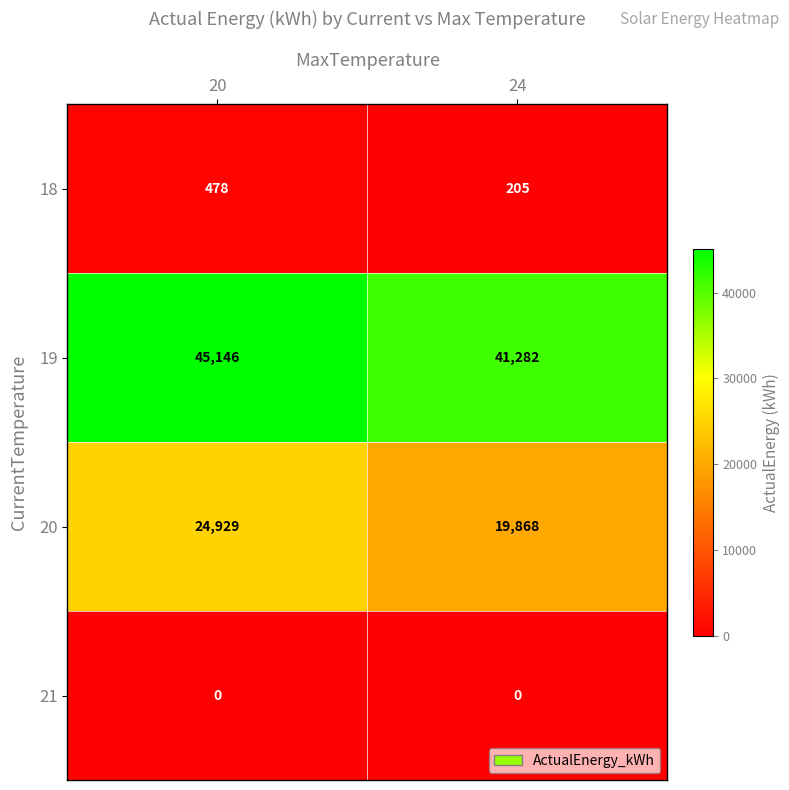

Reading right to left, what are all the values shown in this chart?

18: 24=205	20=478
19: 24=41282	20=45146
20: 24=19868	20=24929
21: 24=0	20=0